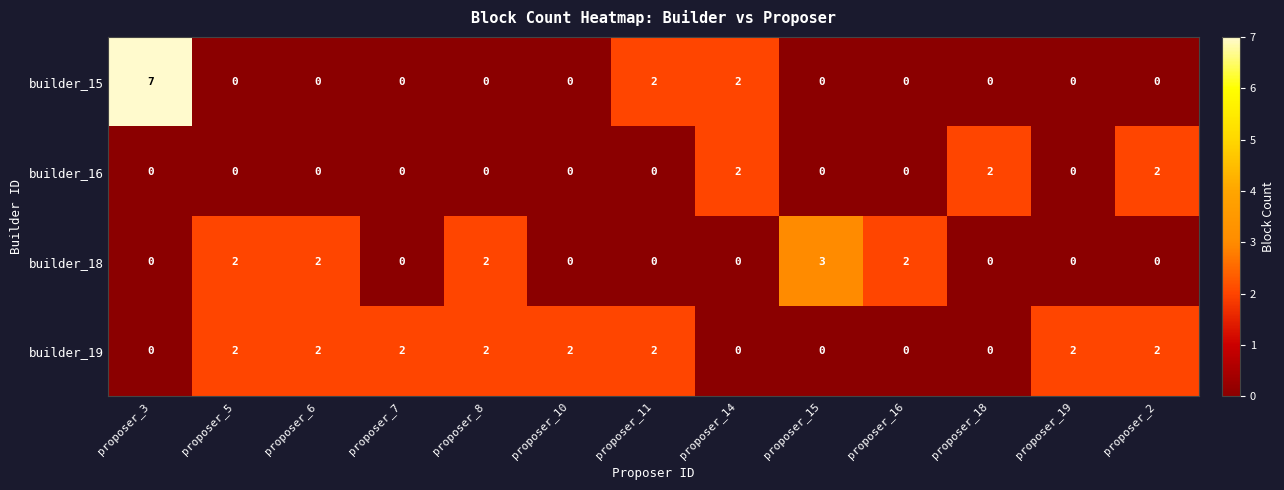

Between proposer_15 and proposer_19, which series saw the biggest shift?

builder_18